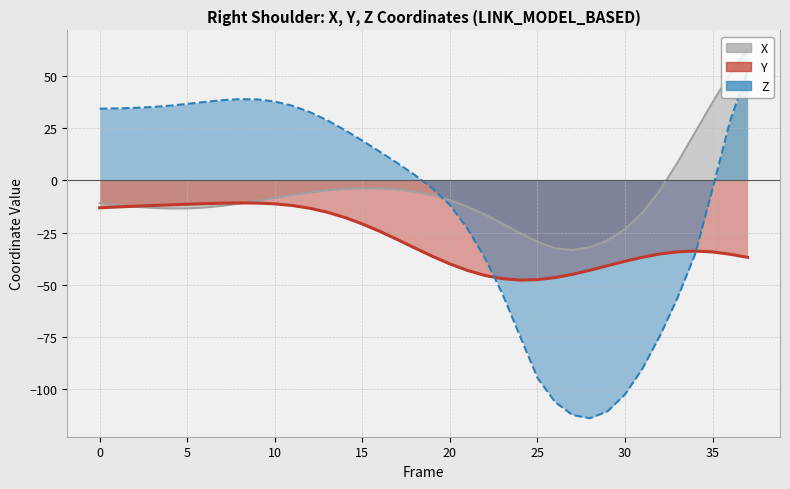

At 24, list the series in order from largest to smallest.

X, Y, Z